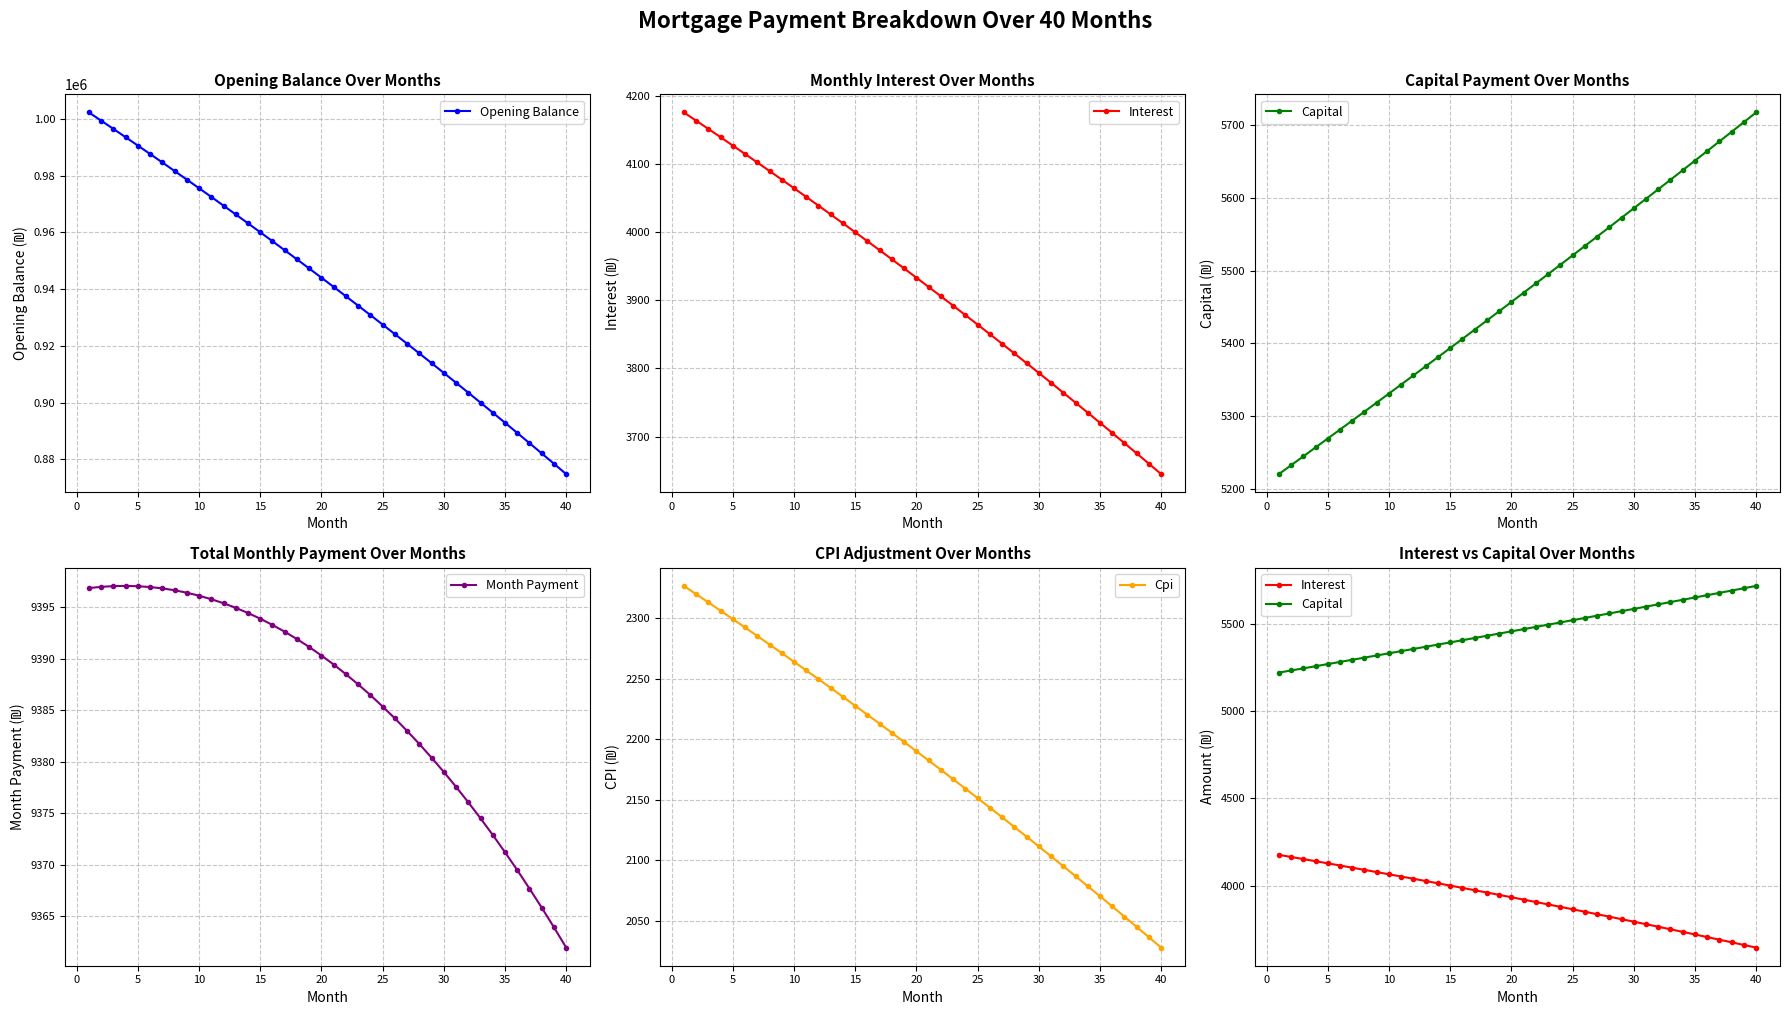

What is the difference between the second highest and second lowest values in the Interest series?

504.3